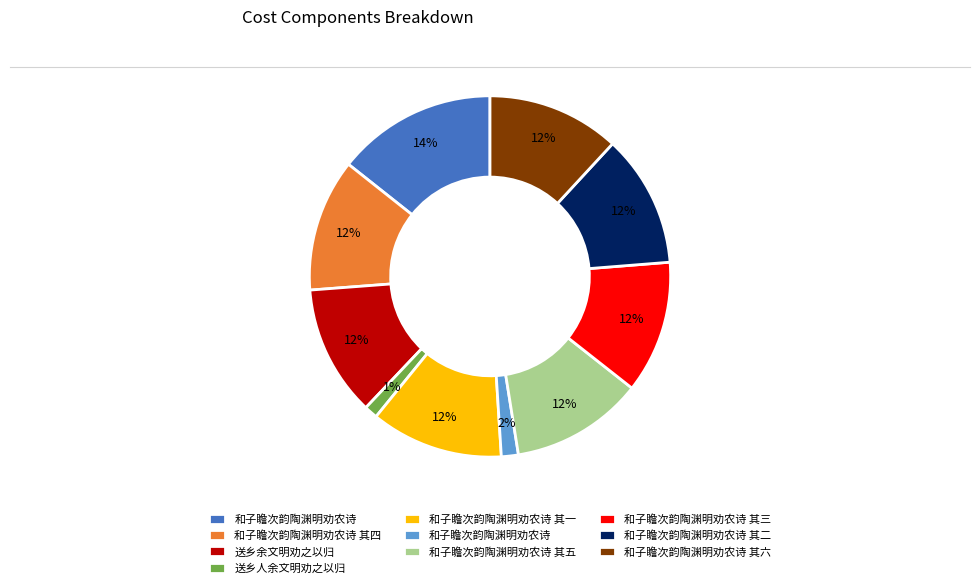

Is there a majority slice in this chart?

No